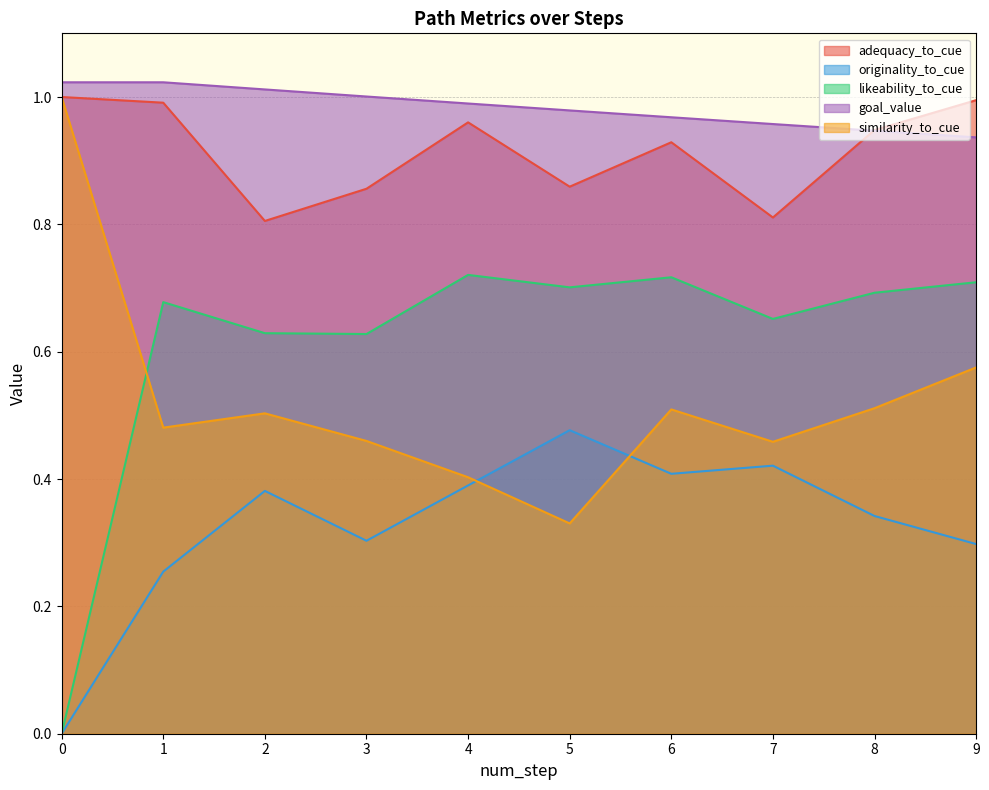

What is the spread (max minus min) of values at 0?

1.0